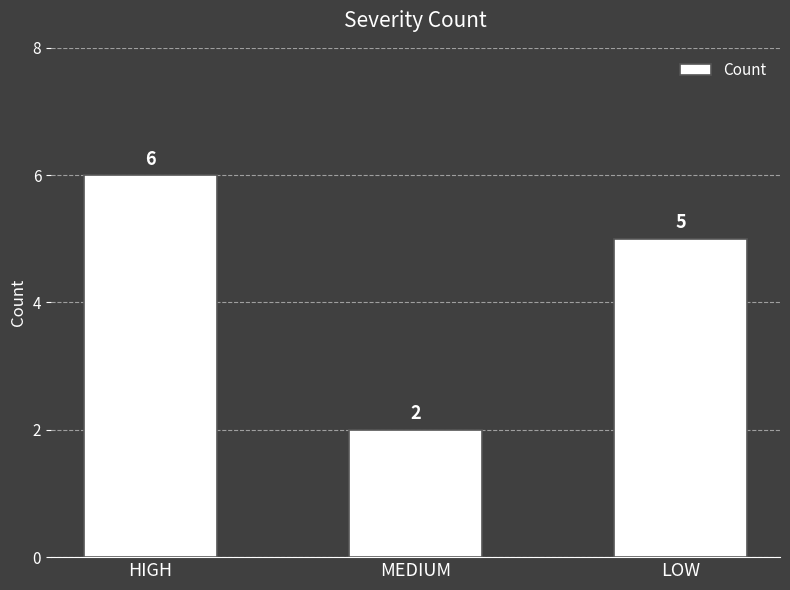

List the labels in order of value, smallest first.

MEDIUM, LOW, HIGH